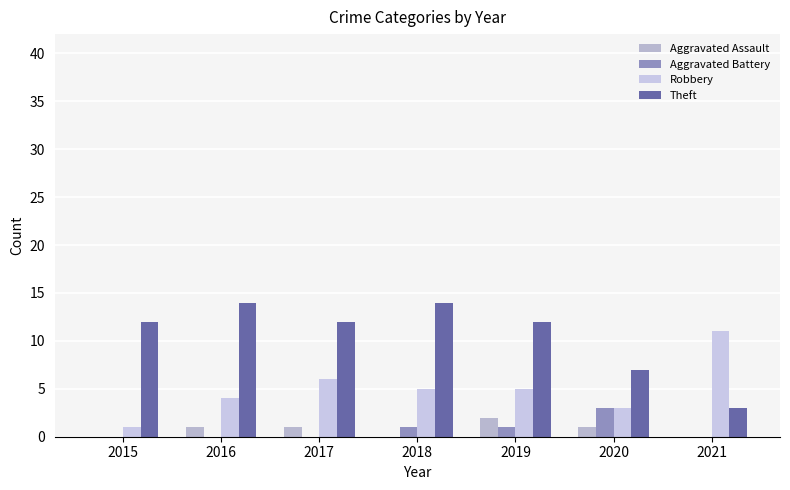

Which series has the largest total across all categories?

Theft